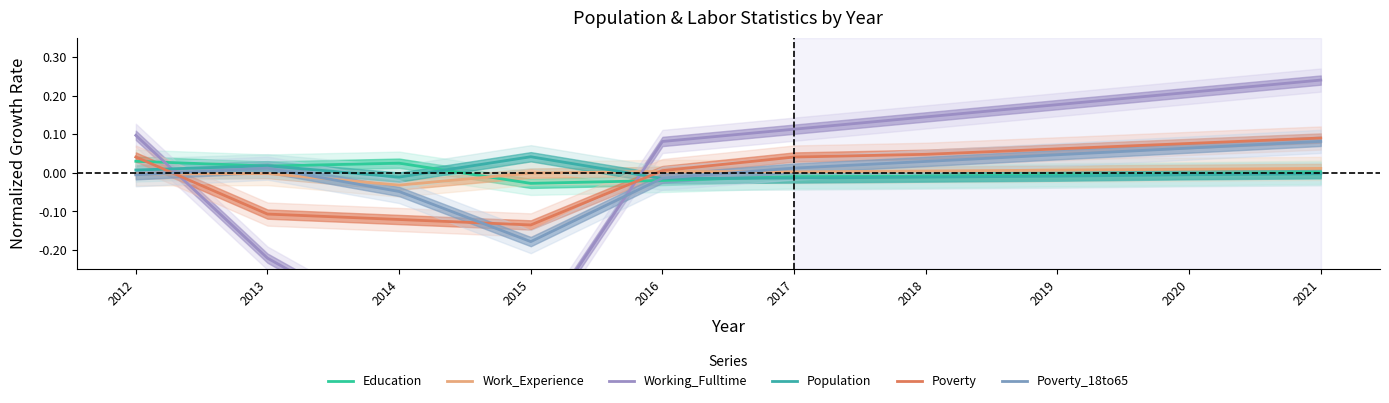

Where is the first local minimum for Poverty?

2015